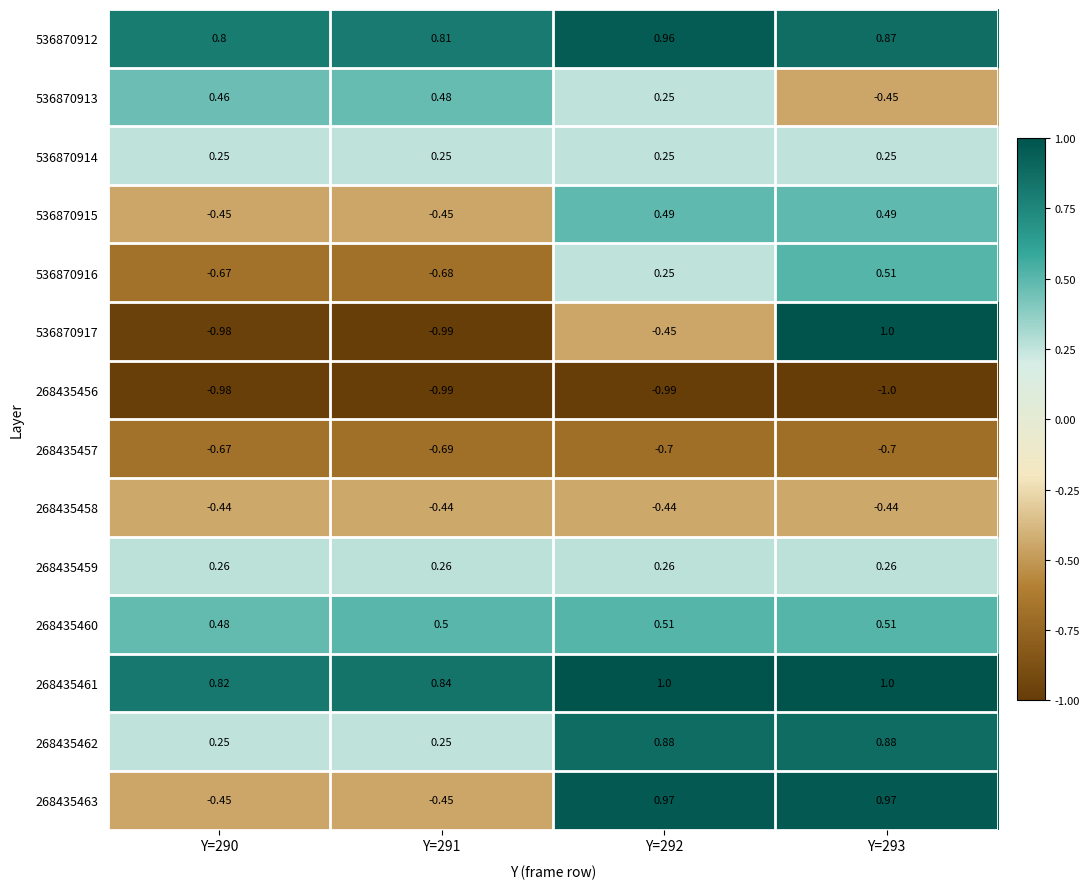

Between Y=291 and Y=293, which series saw the biggest shift?

536870917